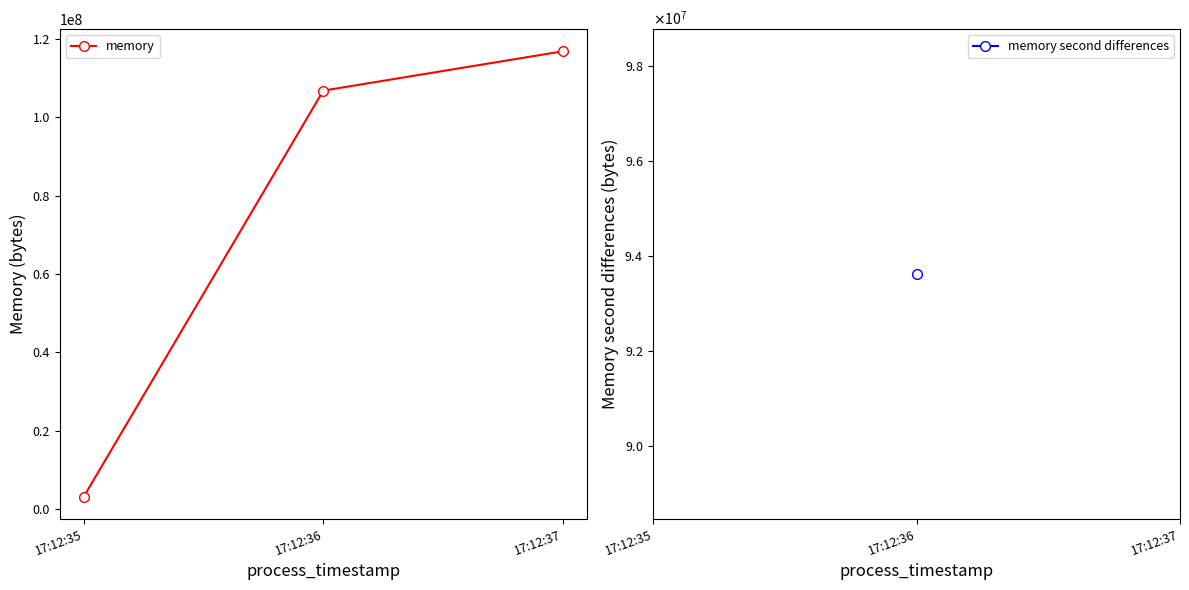

Which has a higher value, 17:12:37 or 17:12:35?

17:12:37